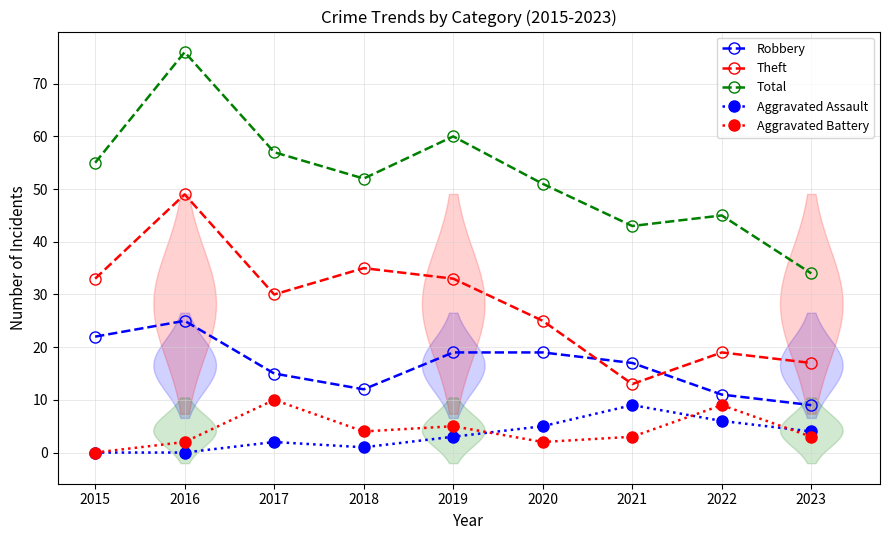

List the series in order of their peak value, lowest first.

Aggravated Assault, Aggravated Battery, Robbery, Theft, Total